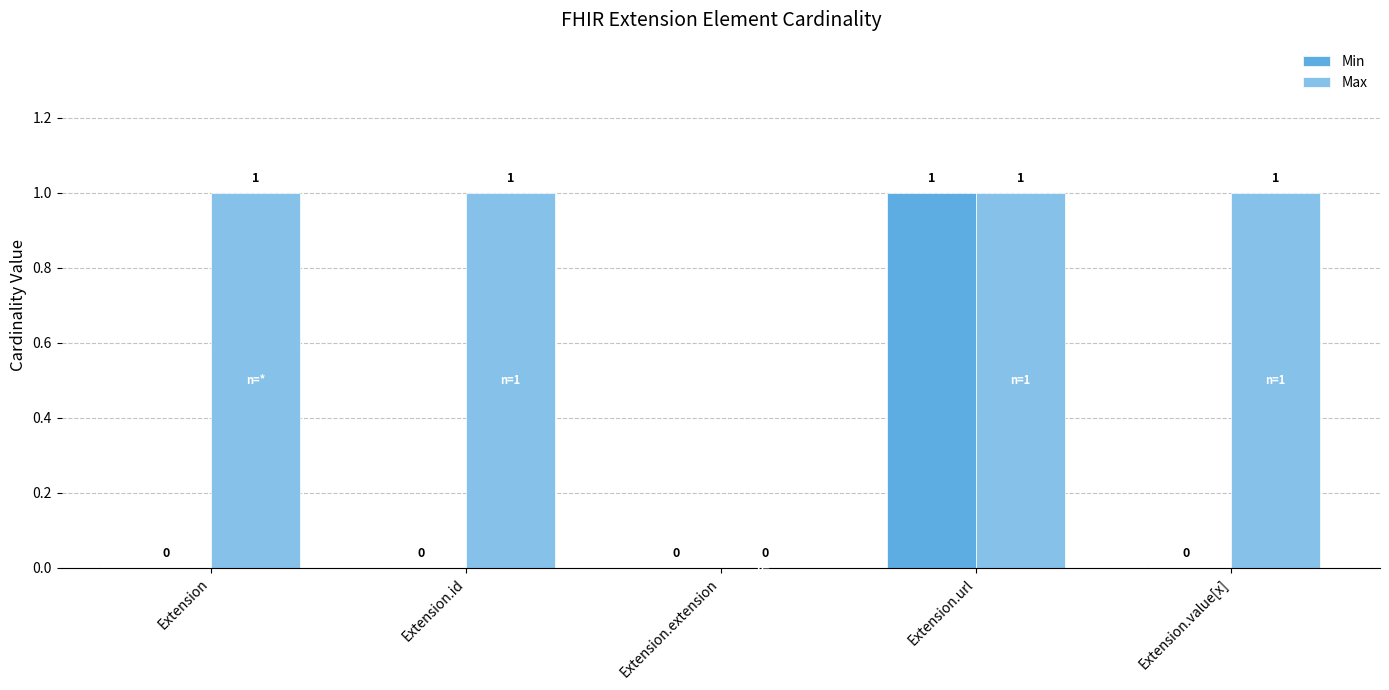

How many Max values are between 1 and 2?

4